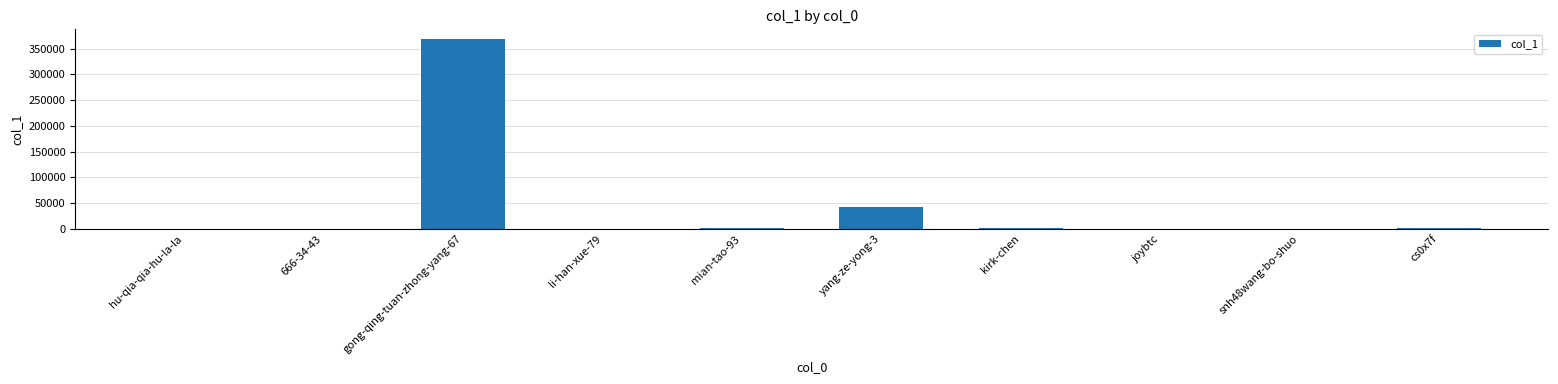

What is the greatest value displayed?

369106